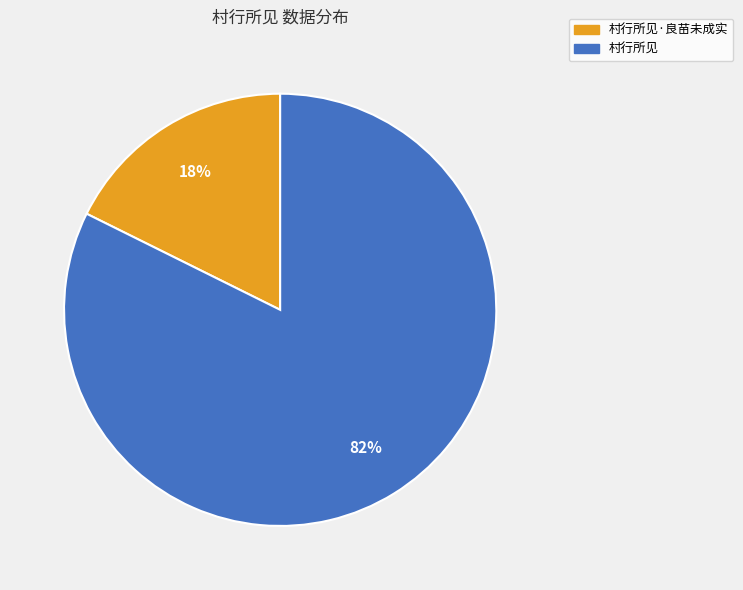

Is there any slice that represents more than half of the pie?

Yes